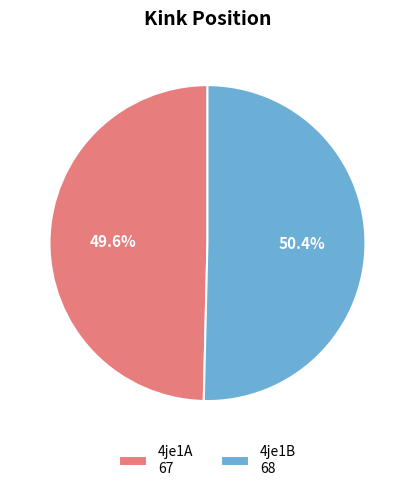

Is there any slice that represents more than half of the pie?

Yes